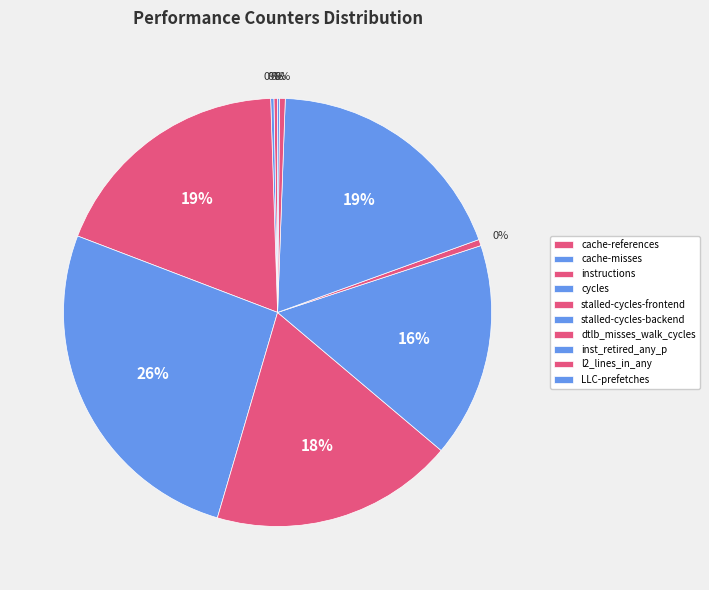

Rank the categories by value from lowest to highest.

LLC-prefetches, cache-misses, cache-references, l2_lines_in_any, dtlb_misses_walk_cycles, stalled-cycles-backend, stalled-cycles-frontend, instructions, inst_retired_any_p, cycles